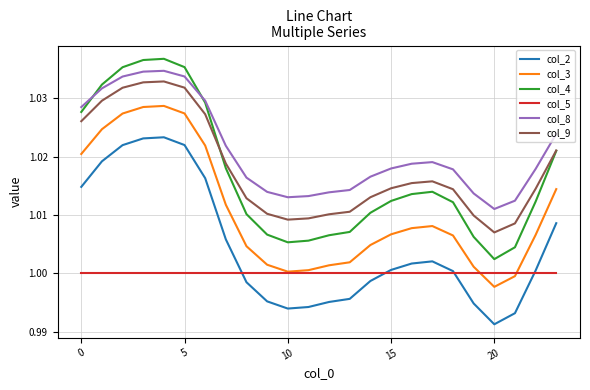

Which series has the largest total across all categories?

col_8